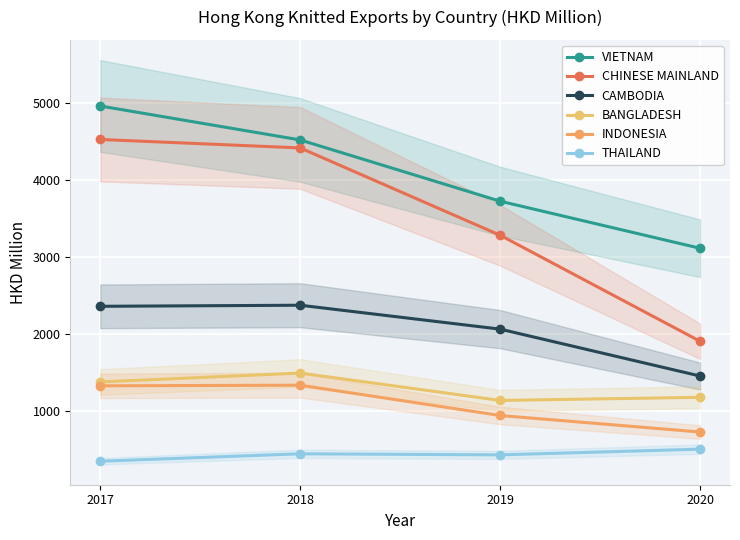

True or false: VIETNAM has a value of 2832.9 at 2018.

False